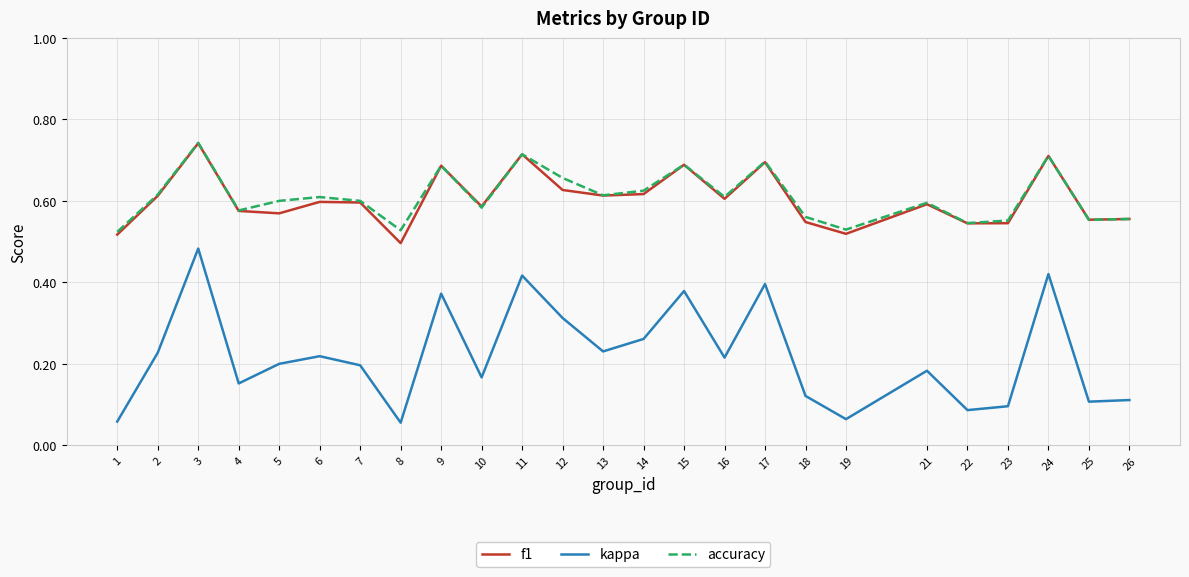

Which series has the widest spread of values?

kappa